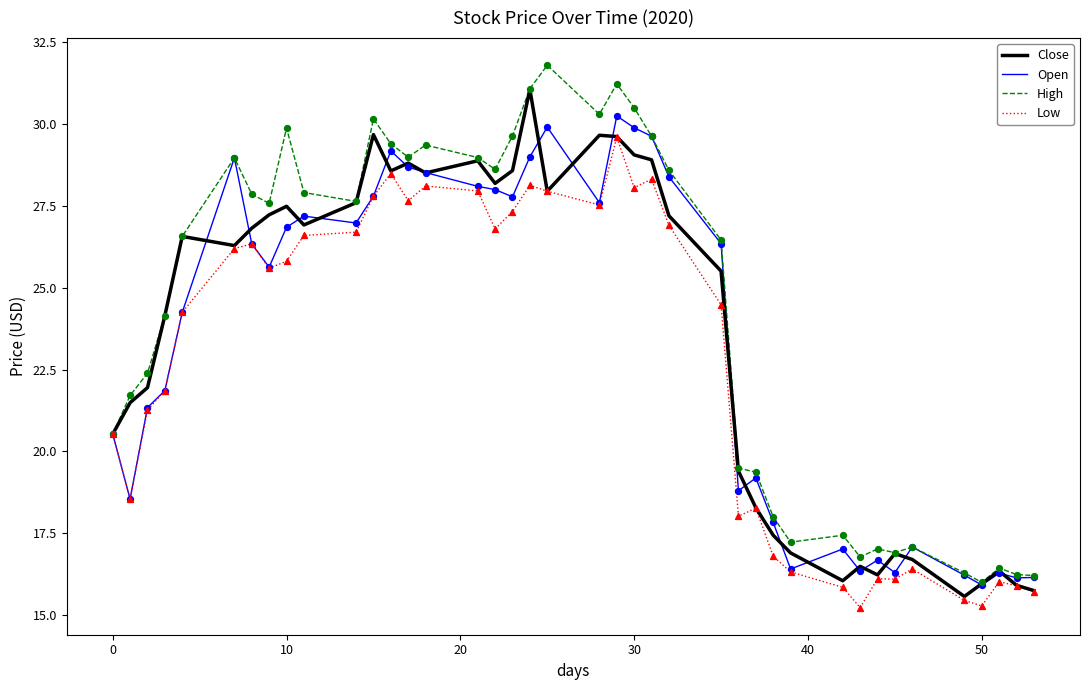

What are all the series names shown in the legend?

Close, Open, High, Low